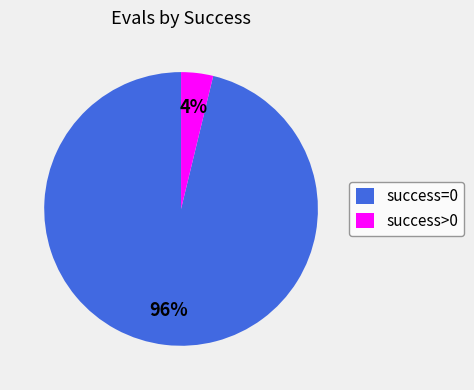

Does any single category account for the majority?

Yes